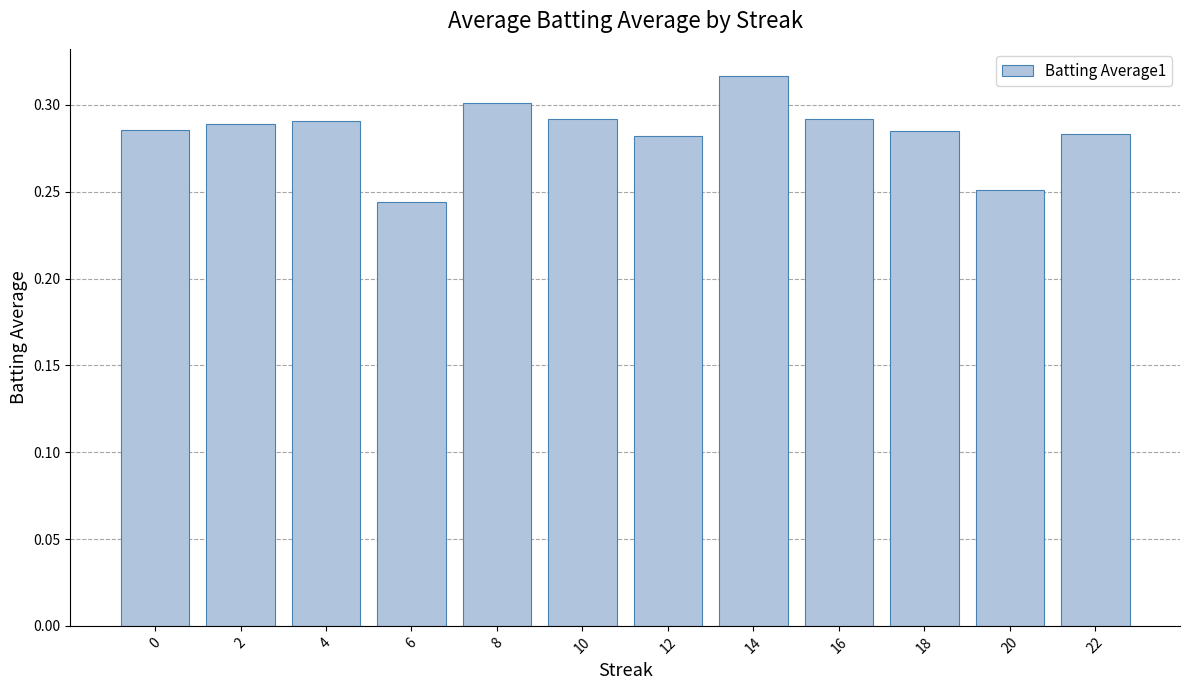

Where is the data nearest to the value 0?

6